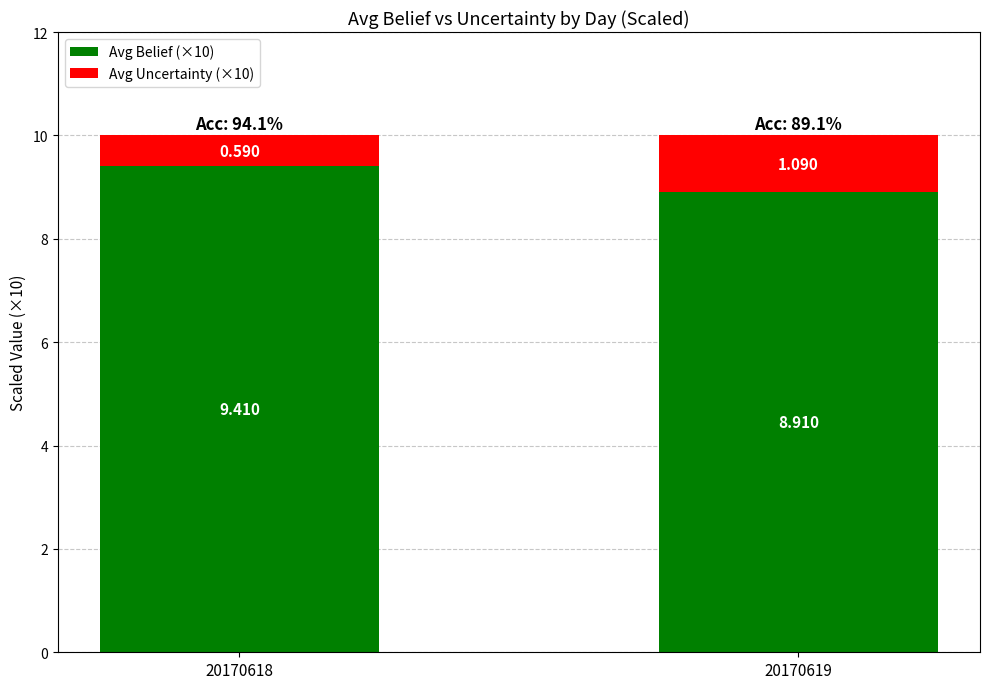

How many values in the Avg Belief (×10) series are below 9?

1